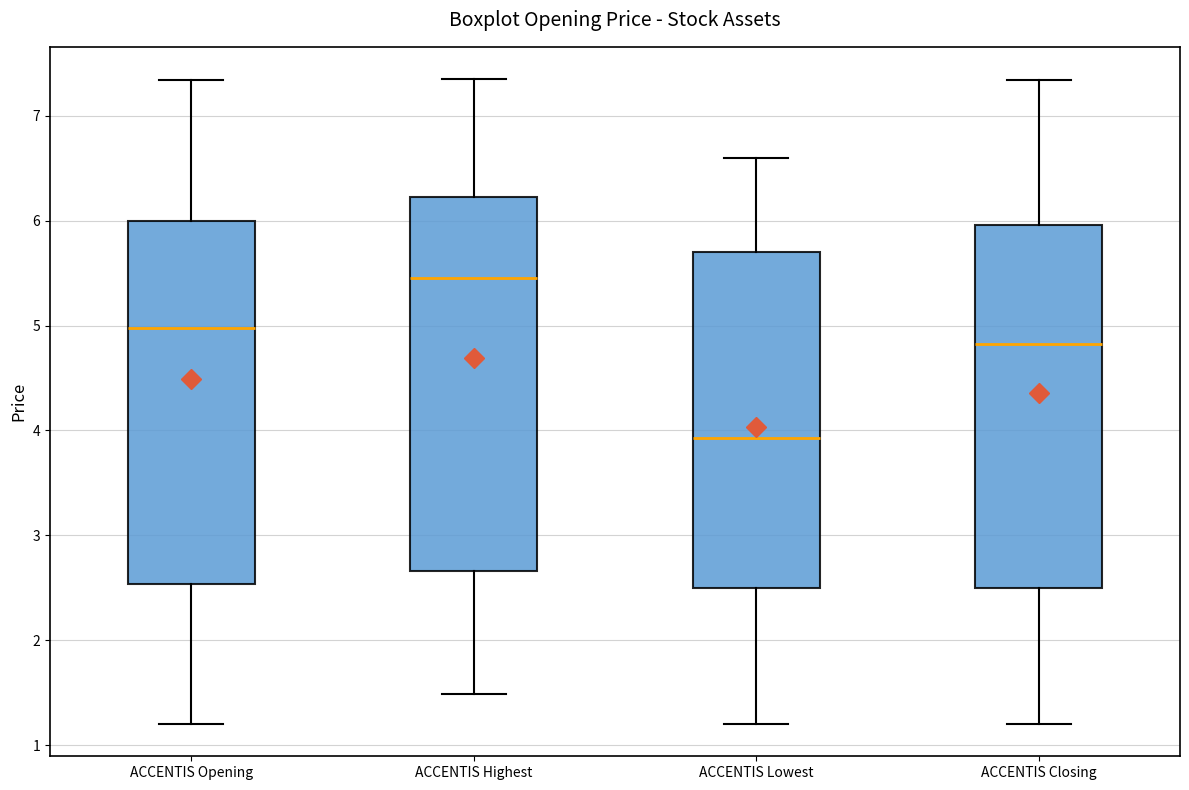

Reading left to right, read every box against the y-axis: the position of its median line, the range the box covers, and the ends of its whiskers. The values are not printed on the chart, so give them approximately, as read against the axis.

ACCENTIS Opening: median 5.0, box 2.5 to 6.0, whiskers 1.2 to 7.3
ACCENTIS Highest: median 5.5, box 2.7 to 6.2, whiskers 1.5 to 7.4
ACCENTIS Lowest: median 3.9, box 2.5 to 5.7, whiskers 1.2 to 6.6
ACCENTIS Closing: median 4.8, box 2.5 to 6.0, whiskers 1.2 to 7.3